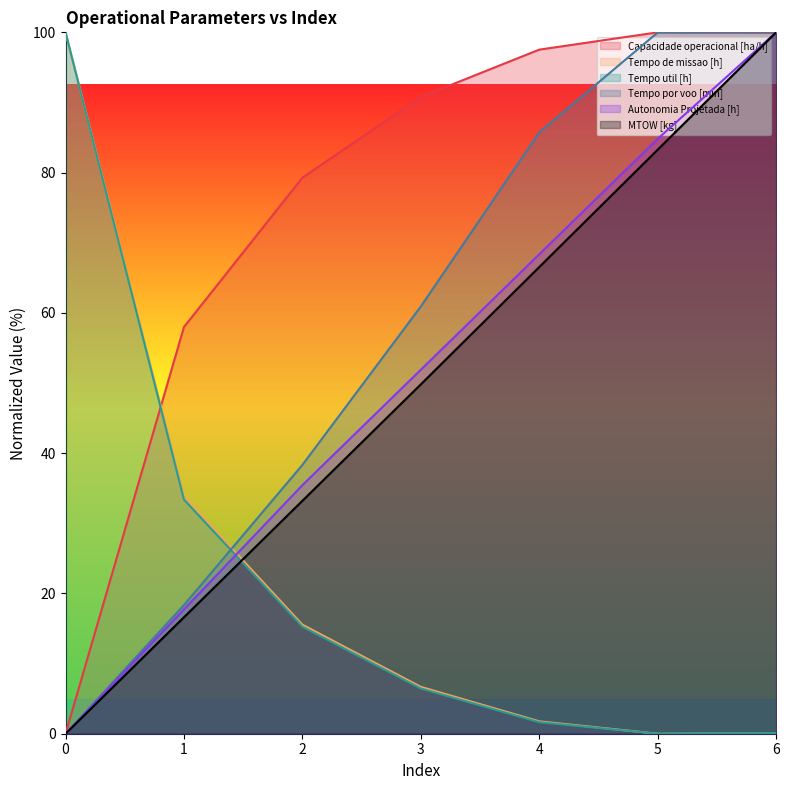

Is it true that MTOW [kg] equals 136.9 at 6?

False